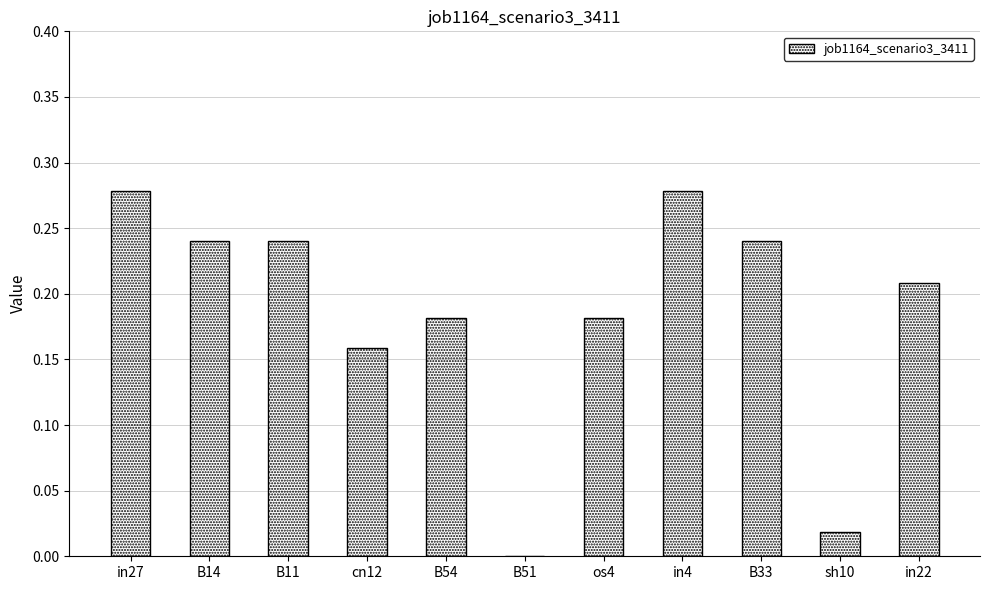

The value at B51 is 0.0. True or false?

True